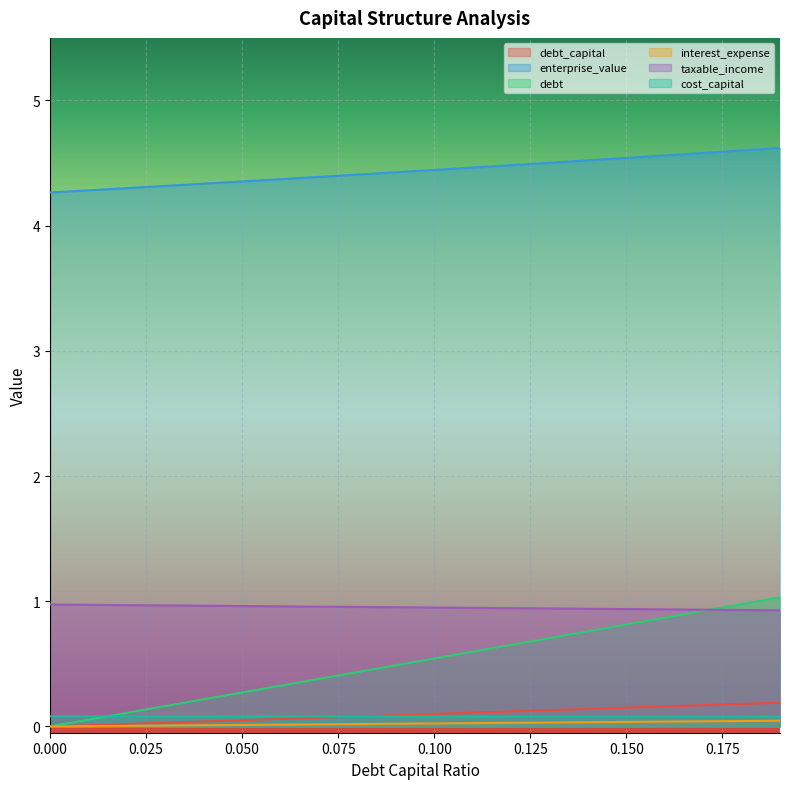

True or false: enterprise_value and cost_capital cross at least once.

False